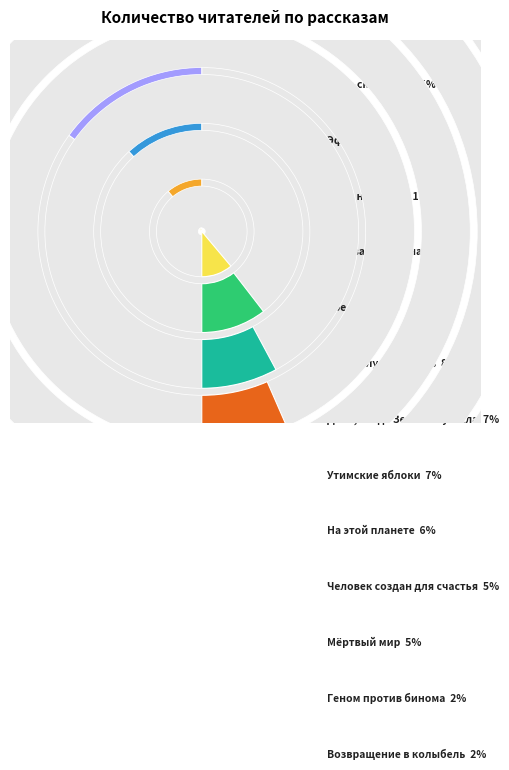

To the nearest percent, what is the difference between the Геном против бинома and Мёртвый мир slice percentages?

3%